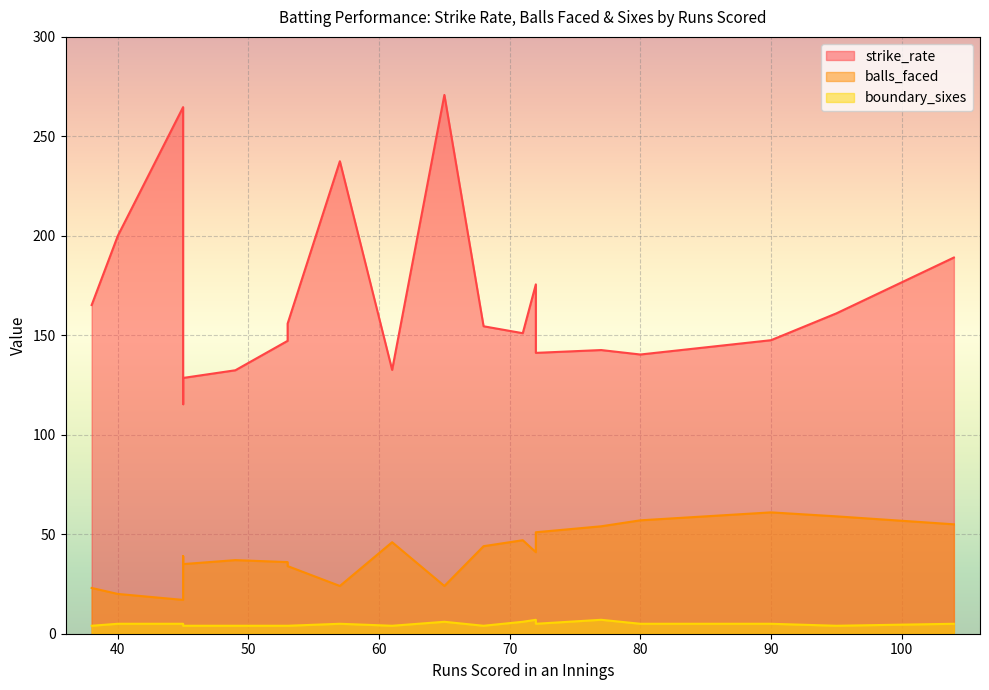

The strike_rate series shows 155.9 at 53. True or false?

True